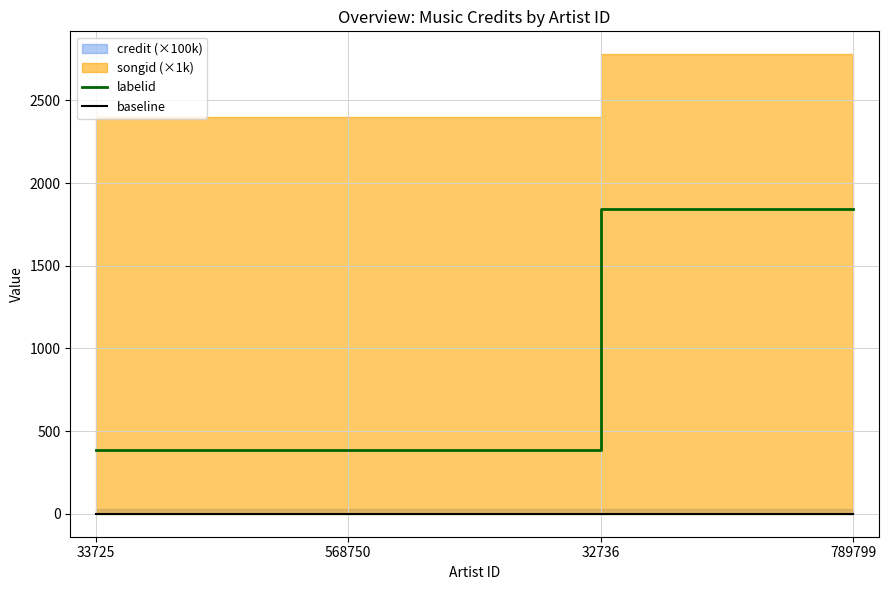

How many data points in labelid are less than 1842?

2